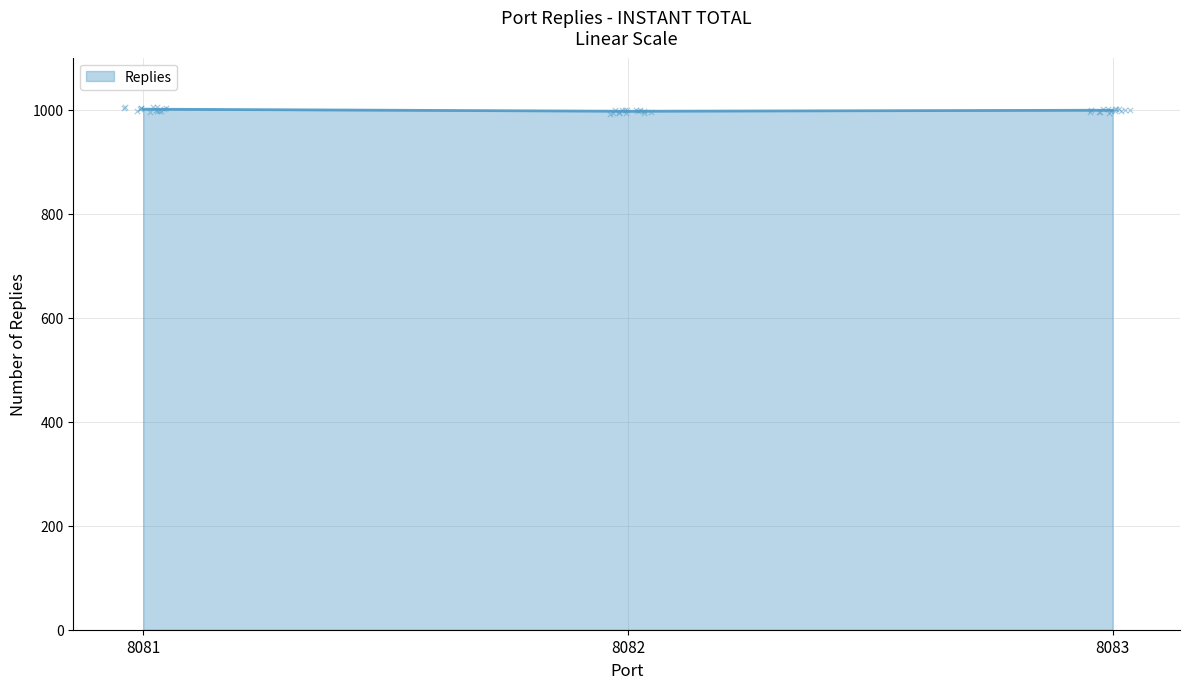

What is the ratio of the value at 8083 to the value at 8081?

1.0